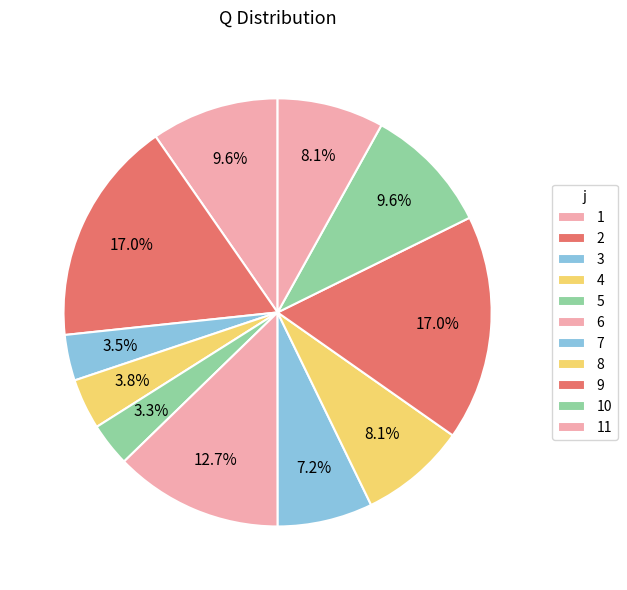

To the nearest percent, what is the difference between the 11 and 9 slice percentages?

9%